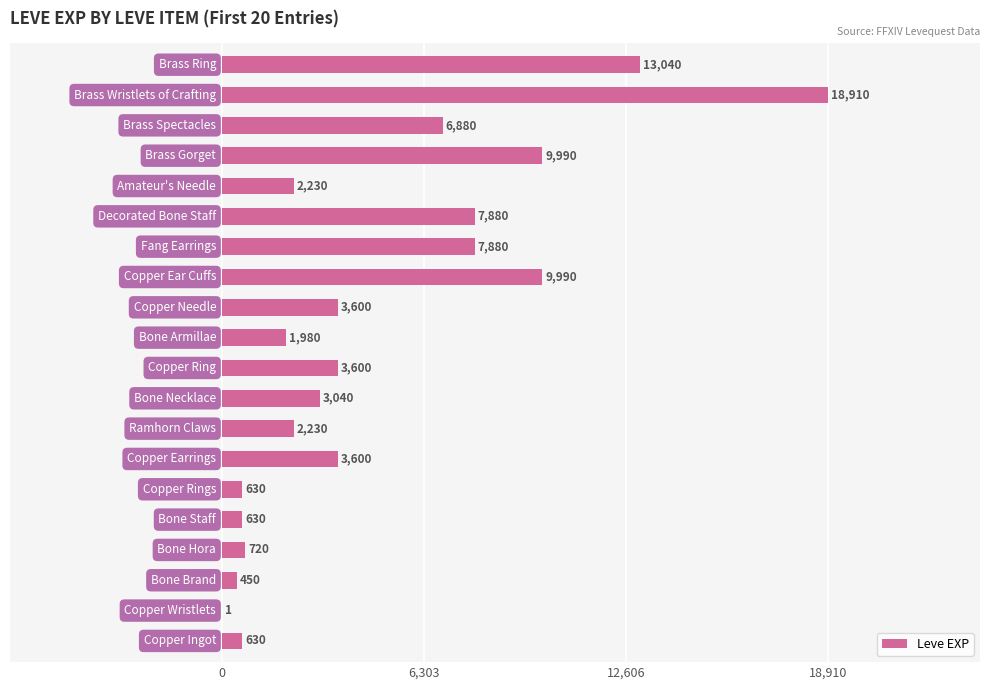

What is the sum of all values?

97911